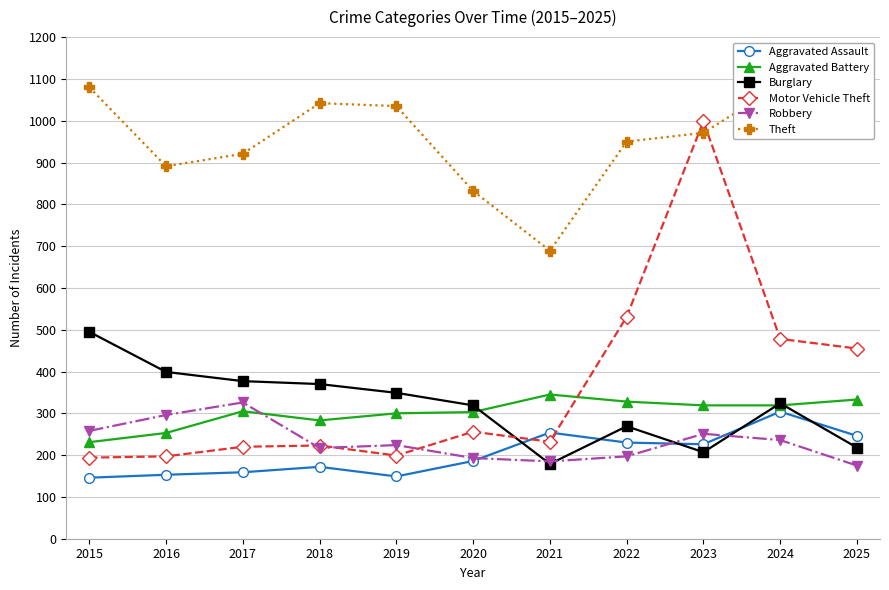

True or false: Theft and Robbery intersect in this chart.

False